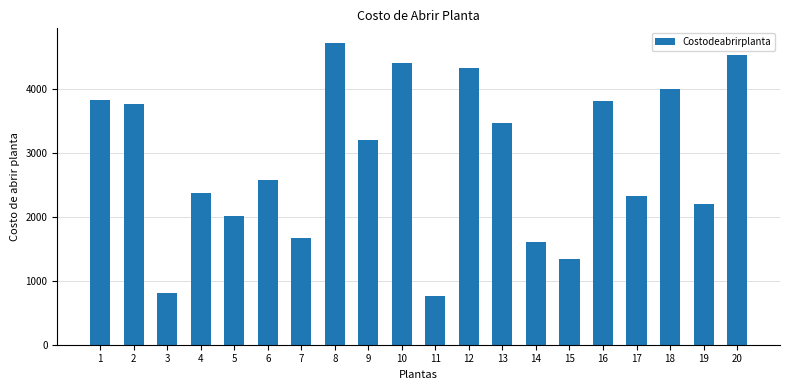

What is the average value?

2886